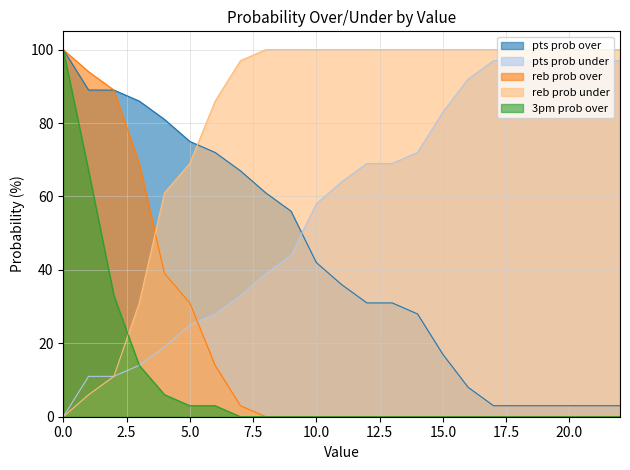

Reading left to right, extract all data points from this chart.

pts prob over: 0=100	1=89	2=89	3=86	4=81	5=75	6=72	7=67	8=61	9=56	10=42	11=36	12=31	13=31	14=28	15=17	16=8	17=3	18=3	19=3	20=3	21=3	22=3
pts prob under: 0=0	1=11	2=11	3=14	4=19	5=25	6=28	7=33	8=39	9=44	10=58	11=64	12=69	13=69	14=72	15=83	16=92	17=97	18=97	19=97	20=97	21=97	22=97
reb prob over: 0=100	1=94	2=89	3=69	4=39	5=31	6=14	7=3	8=0	9=0	10=0	11=0	12=0	13=0	14=0	15=0	16=0	17=0	18=0	19=0	20=0	21=0	22=0
reb prob under: 0=0	1=6	2=11	3=31	4=61	5=69	6=86	7=97	8=100	9=100	10=100	11=100	12=100	13=100	14=100	15=100	16=100	17=100	18=100	19=100	20=100	21=100	22=100
3pm prob over: 0=100	1=67	2=33	3=14	4=6	5=3	6=3	7=0	8=0	9=0	10=0	11=0	12=0	13=0	14=0	15=0	16=0	17=0	18=0	19=0	20=0	21=0	22=0